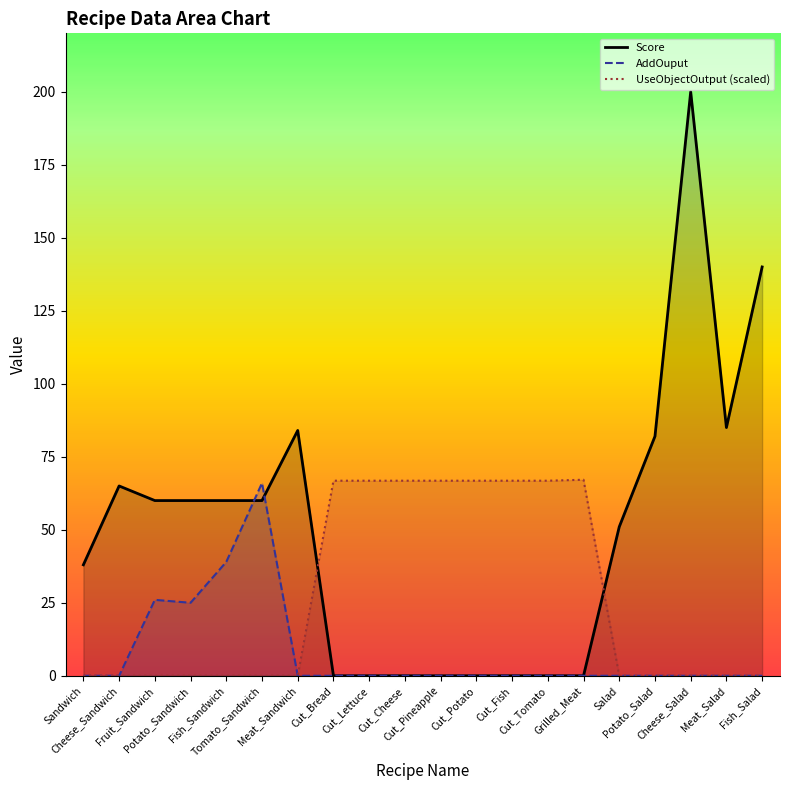

How many values in UseObjectOutput are above zero?

8